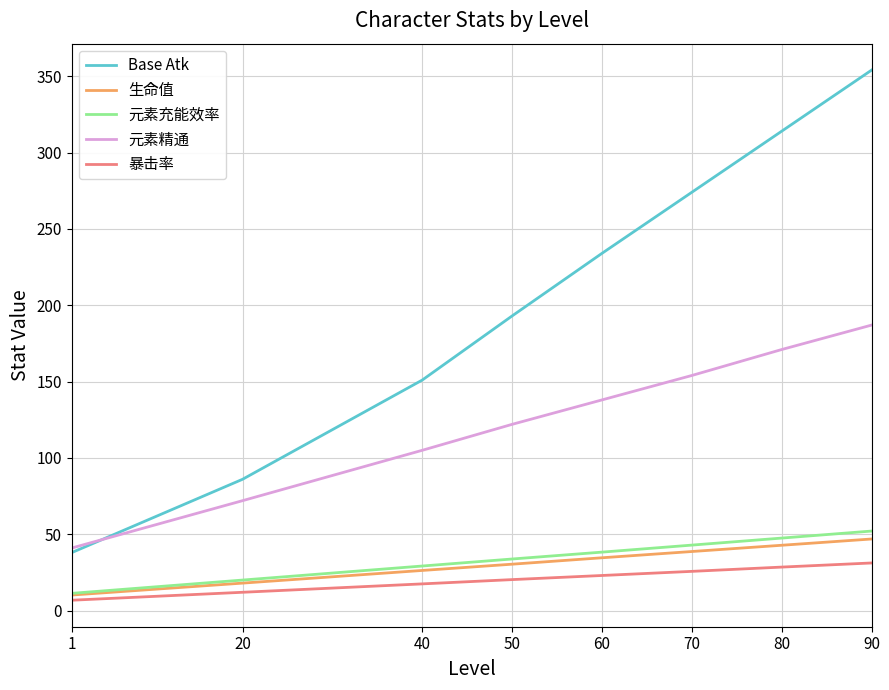

At which label does 元素充能效率 first exceed 38?

60